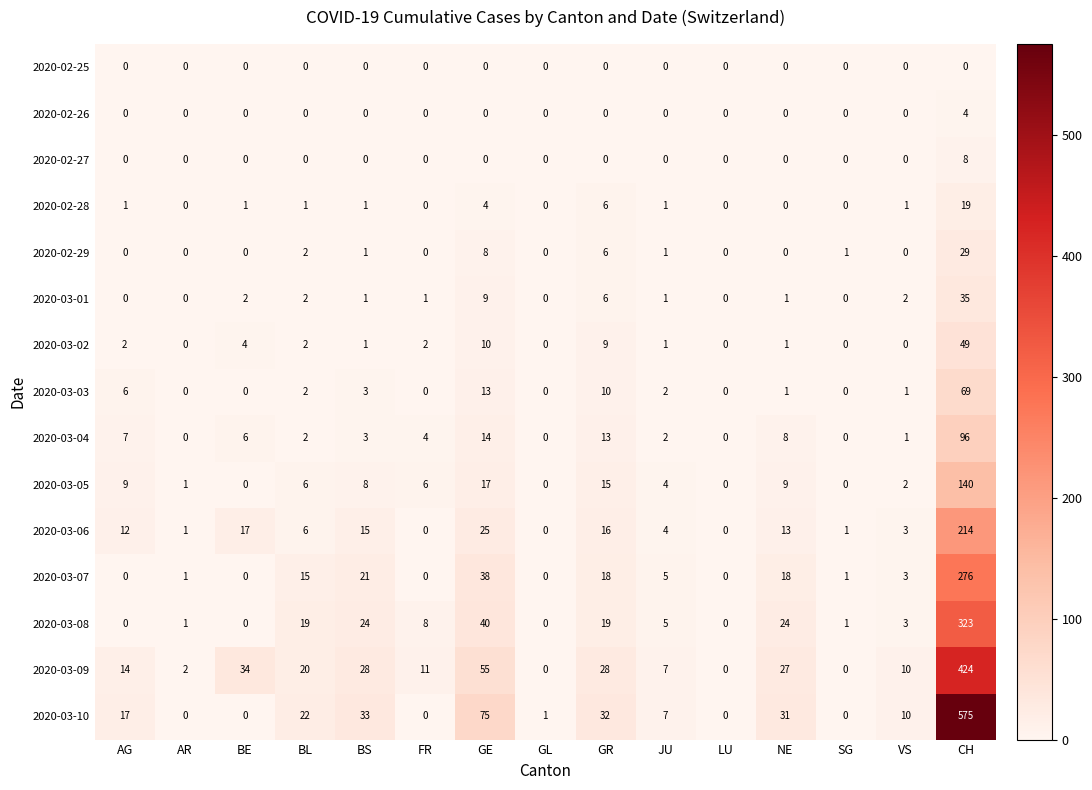

How many data points does each series have?

15